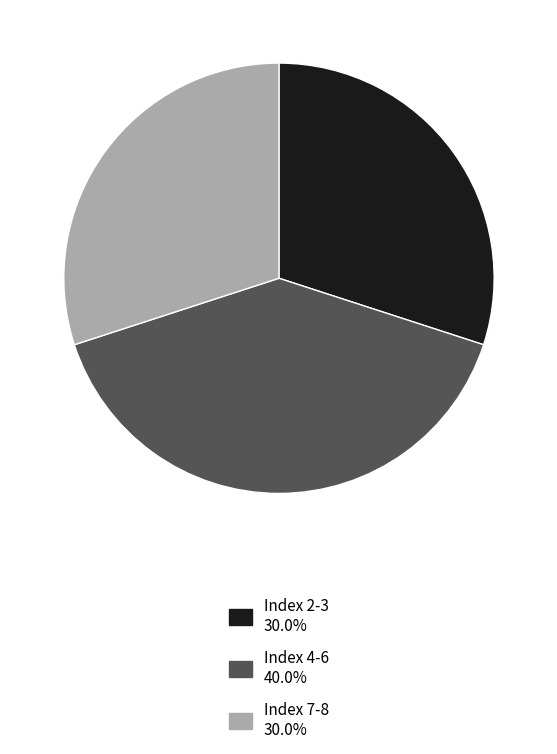

Does any single category account for the majority?

No